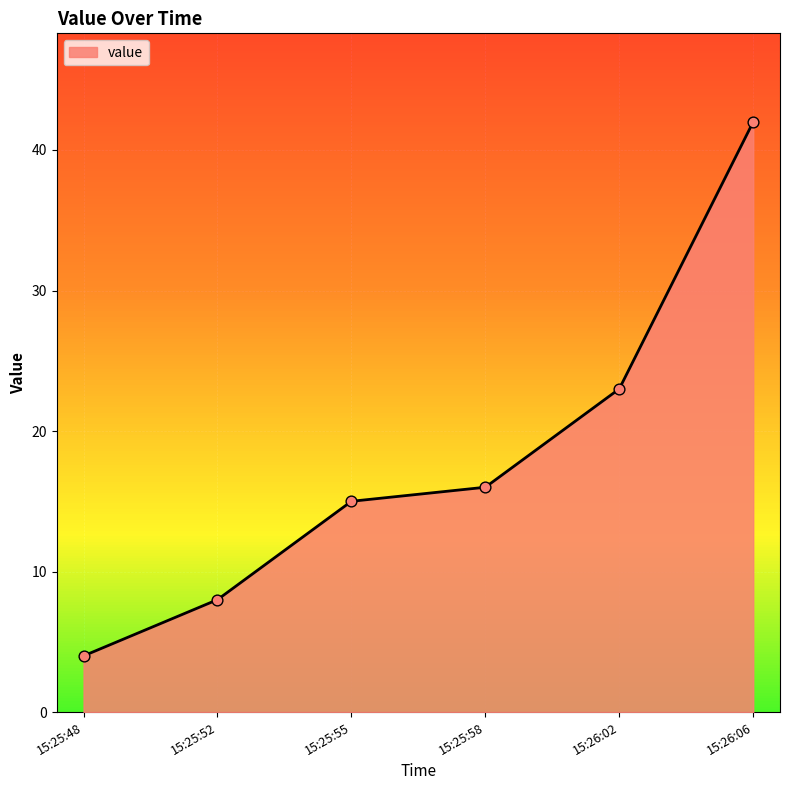

Which has a higher value, 15:25:58 or 15:25:48?

15:25:58